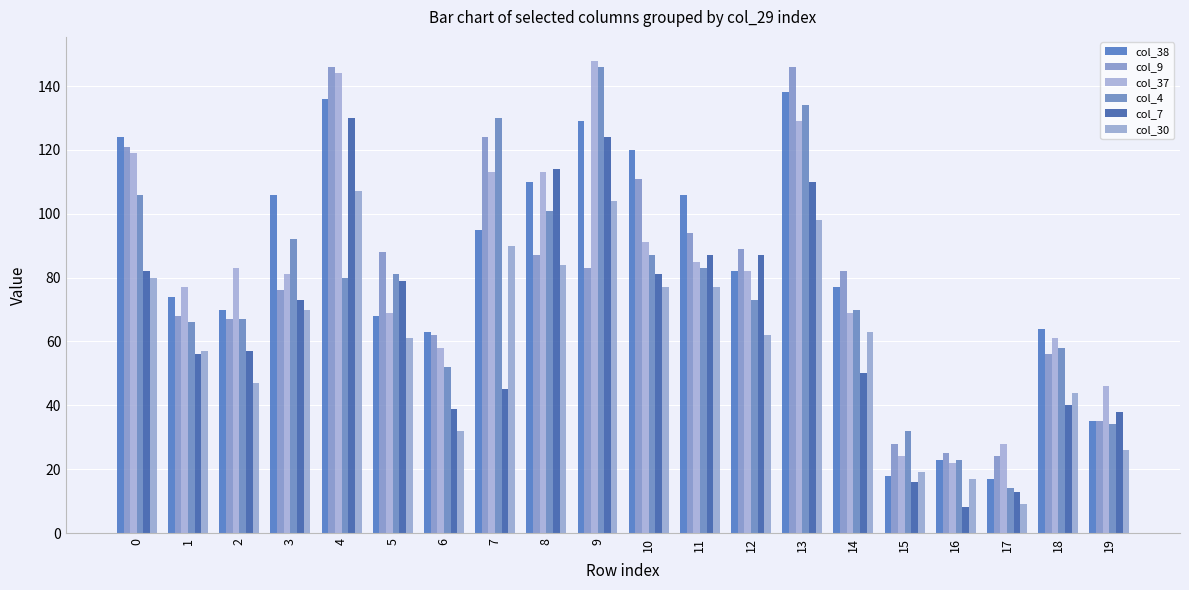

Reading left to right, what are all the values shown in this chart?

col_38: 0=124	1=74	2=70	3=106	4=136	5=68	6=63	7=95	8=110	9=129	10=120	11=106	12=82	13=138	14=77	15=18	16=23	17=17	18=64	19=35
col_9: 0=121	1=68	2=67	3=76	4=146	5=88	6=62	7=124	8=87	9=83	10=111	11=94	12=89	13=146	14=82	15=28	16=25	17=24	18=56	19=35
col_37: 0=119	1=77	2=83	3=81	4=144	5=69	6=58	7=113	8=113	9=148	10=91	11=85	12=82	13=129	14=69	15=24	16=22	17=28	18=61	19=46
col_4: 0=106	1=66	2=67	3=92	4=80	5=81	6=52	7=130	8=101	9=146	10=87	11=83	12=73	13=134	14=70	15=32	16=23	17=14	18=58	19=34
col_7: 0=82	1=56	2=57	3=73	4=130	5=79	6=39	7=45	8=114	9=124	10=81	11=87	12=87	13=110	14=50	15=16	16=8	17=13	18=40	19=38
col_30: 0=80	1=57	2=47	3=70	4=107	5=61	6=32	7=90	8=84	9=104	10=77	11=77	12=62	13=98	14=63	15=19	16=17	17=9	18=44	19=26